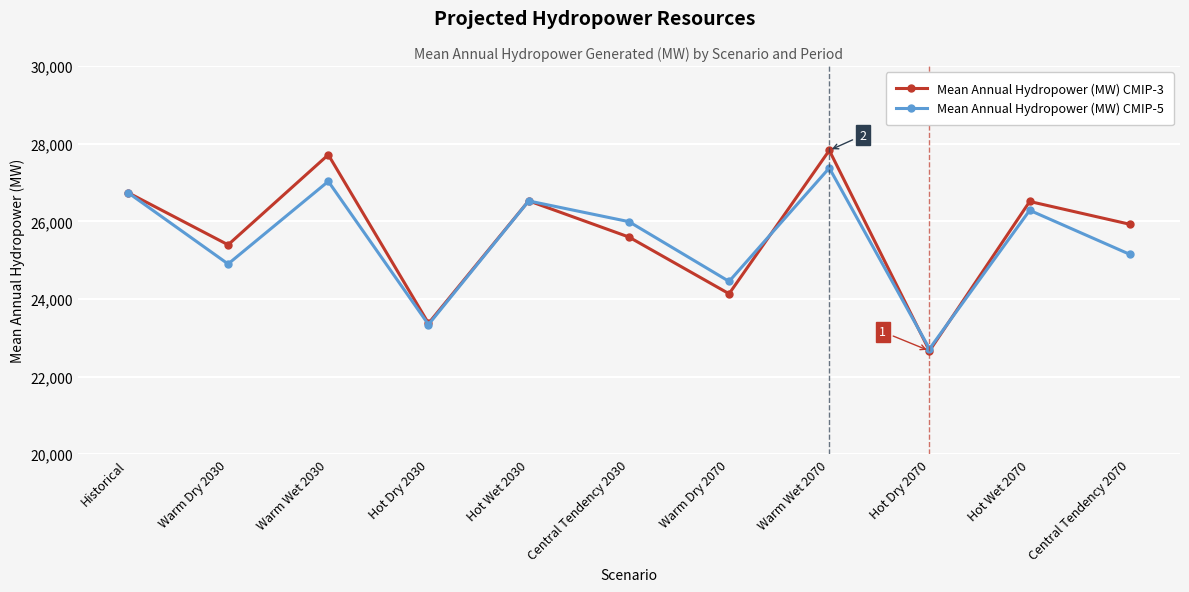

What is the average value of the Mean Annual Hydropower (MW) CMIP-5 series?

25500.1